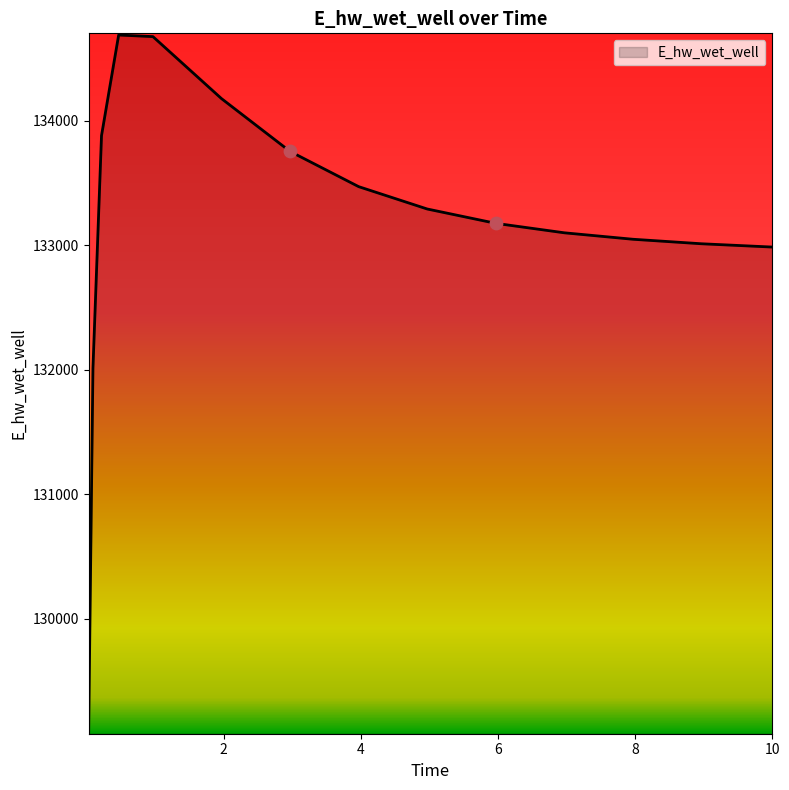

What is the greatest value displayed?

134686.3